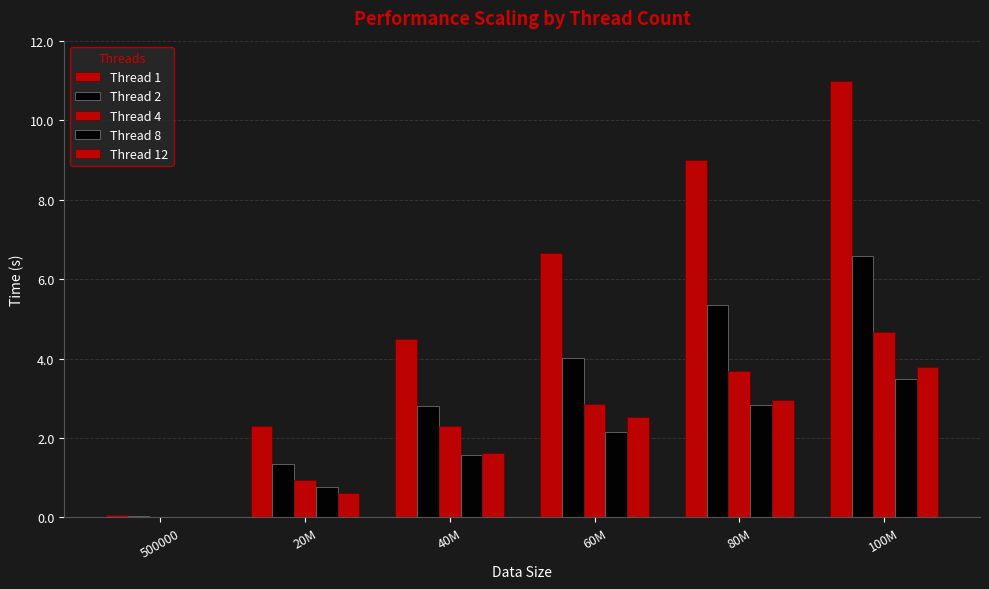

How many distinct data groups are displayed?

5